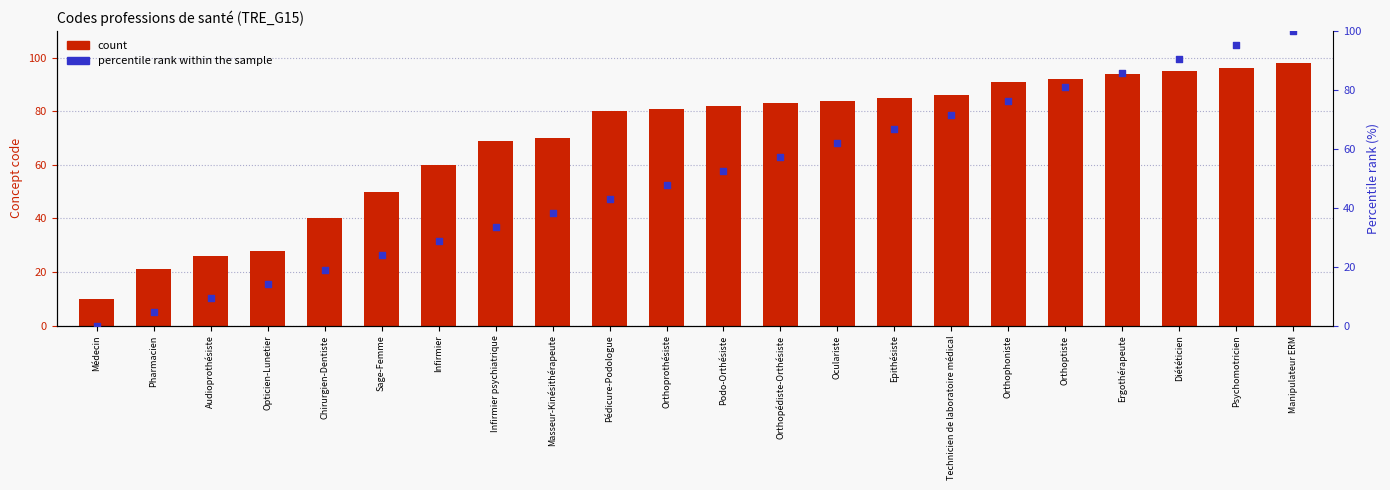

At which category is the sum across all series the highest?

Manipulateur ERM